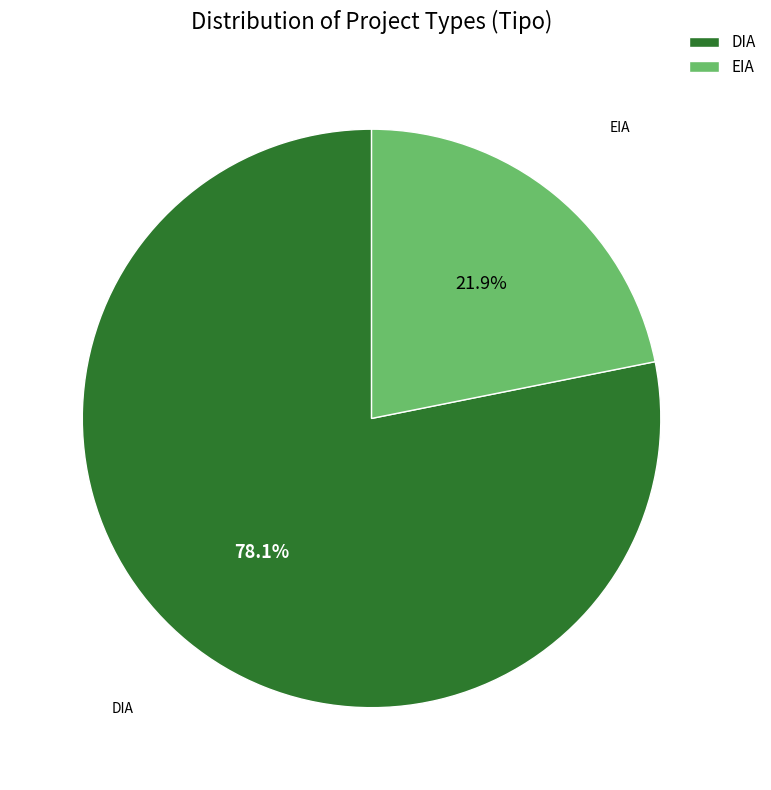

The DIA slice represents 78% of the pie. True or false?

True